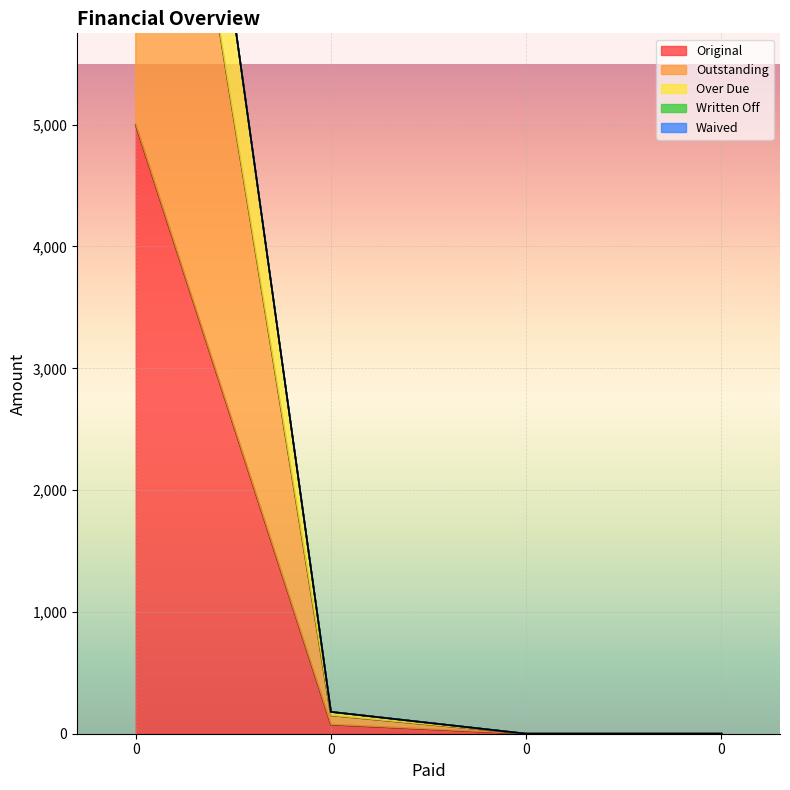

True or false: Original and Outstanding cross at least once.

False